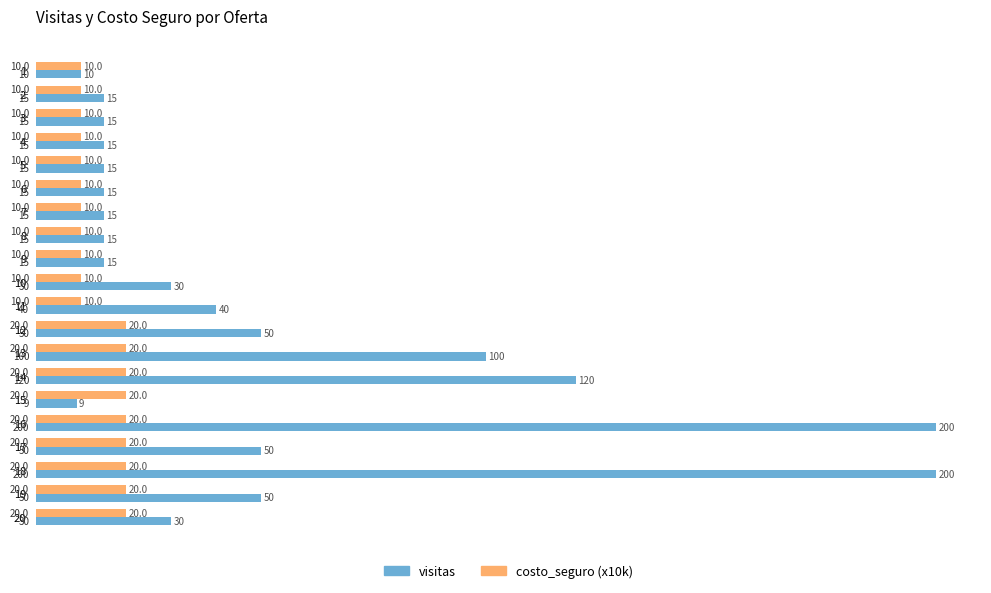

Which series has the largest total across all categories?

visitas